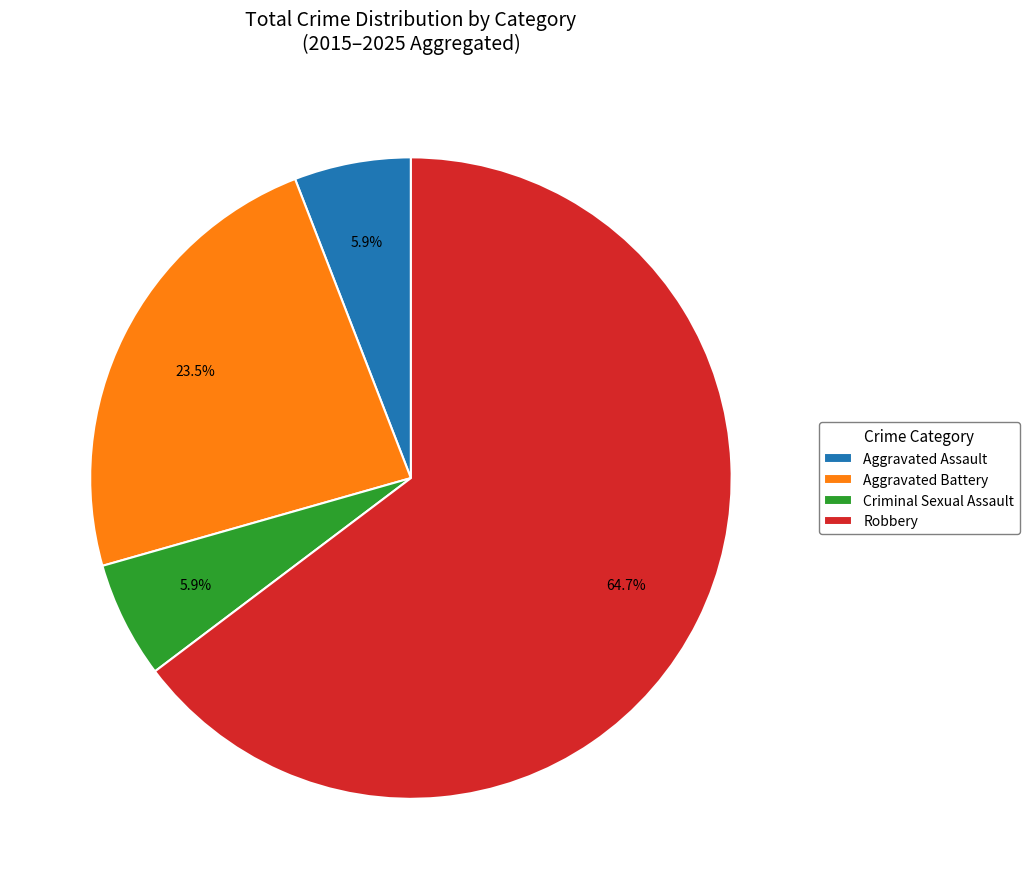

How many slices are in this pie chart?

4